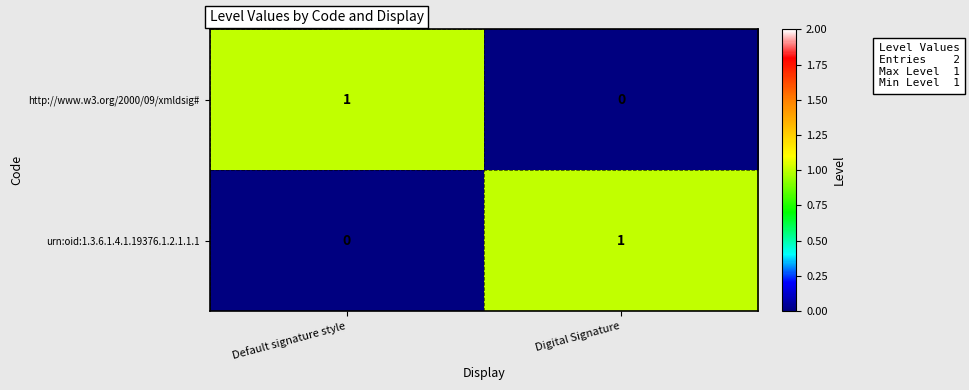

Is it true that urn:oid:1.3.6.1.4.1.19376.1.2.1.1.1 equals 0 at Digital Signature?

False